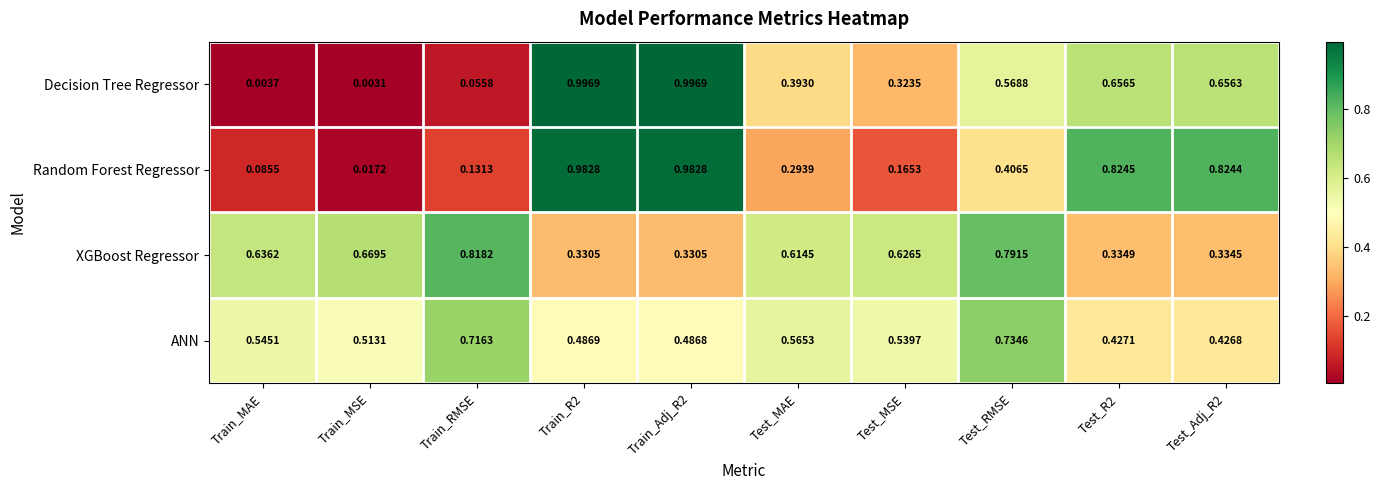

Is the value of Random Forest Regressor at Train_R2 greater than the value of XGBoost Regressor at Train_R2?

Yes